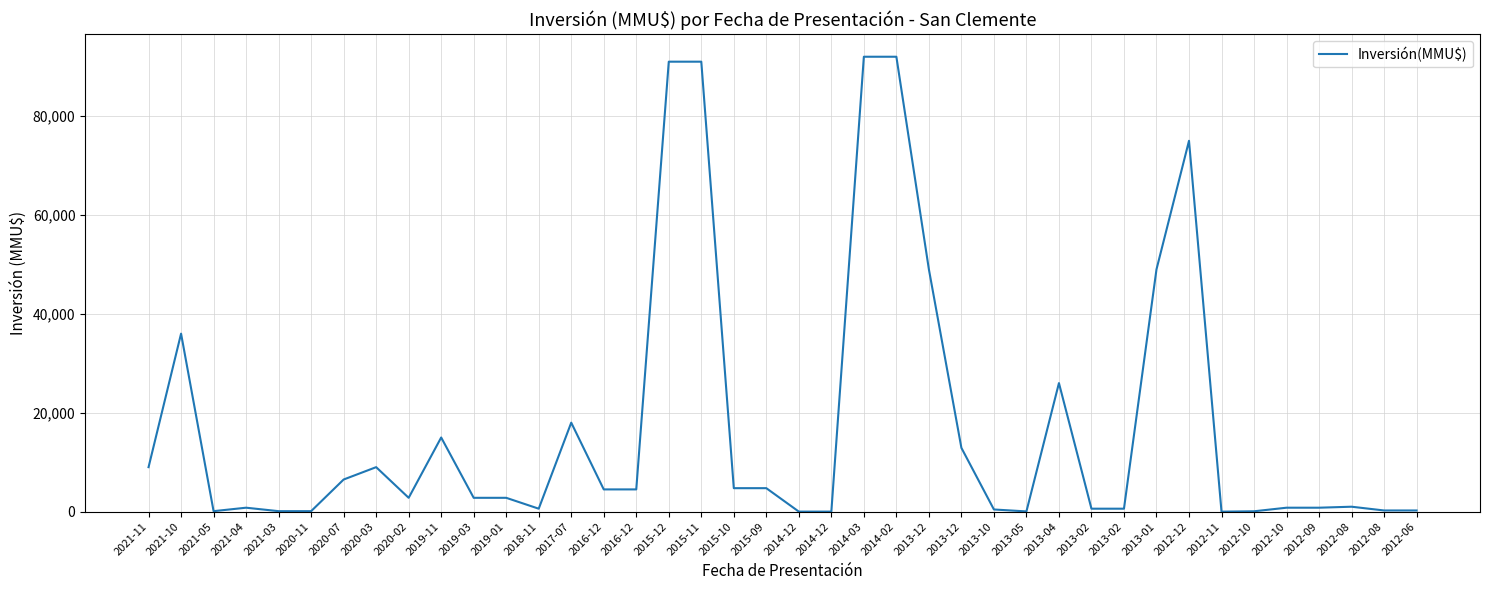

Rank the categories by value from lowest to highest.

2012-11, 2014-12, 2014-12, 2013-05, 2012-10, 2021-05, 2021-03, 2020-11, 2012-08, 2012-06, 2013-10, 2018-11, 2013-02, 2013-02, 2021-04, 2012-10, 2012-09, 2012-08, 2020-02, 2019-03, 2019-01, 2016-12, 2016-12, 2015-10, 2015-09, 2020-07, 2021-11, 2020-03, 2013-12, 2019-11, 2017-07, 2013-04, 2021-10, 2013-12, 2013-01, 2012-12, 2015-12, 2015-11, 2014-03, 2014-02